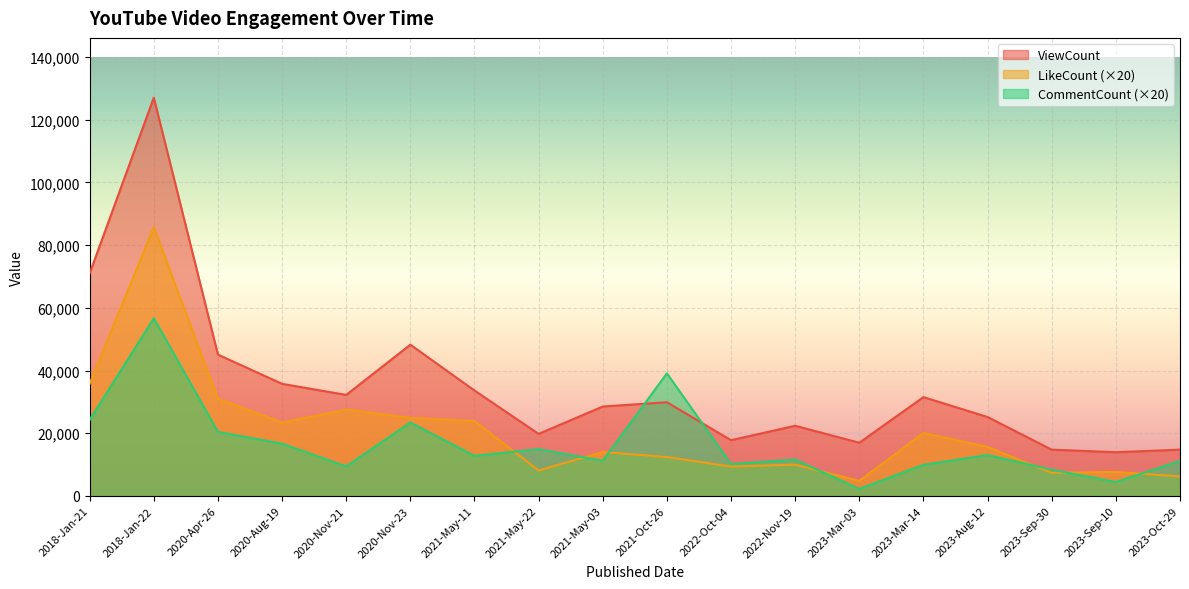

In ViewCount, how many points are lower than both neighbors (excluding endpoints)?

5